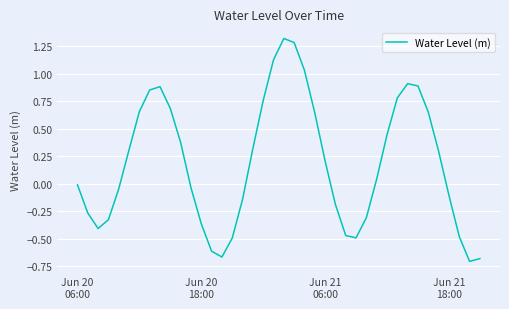

What is the maximum value shown in the chart?

1.3